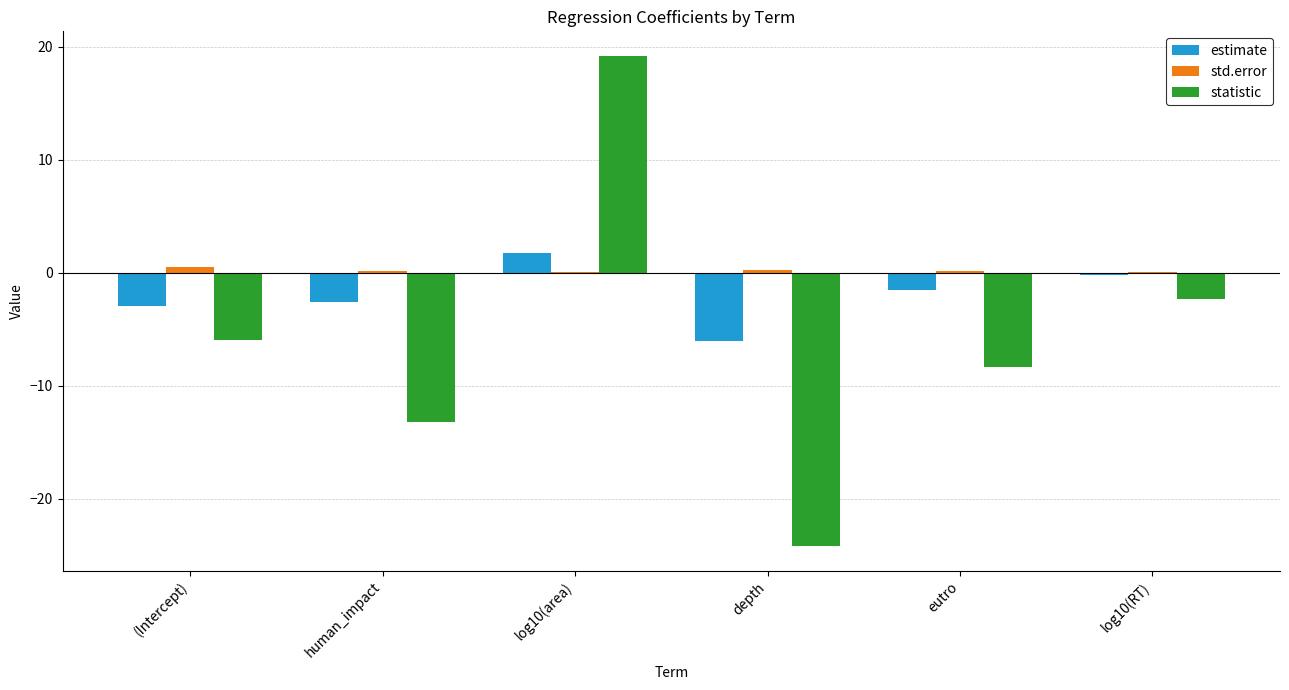

How many series are shown in this chart?

3